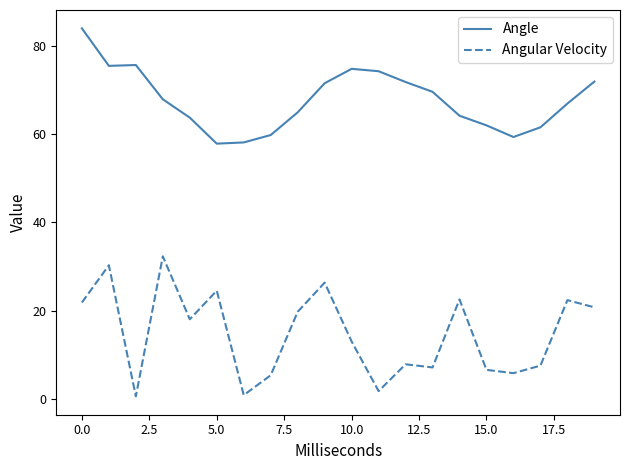

Rank the series by their average value, from lowest to highest.

Angular Velocity, Angle